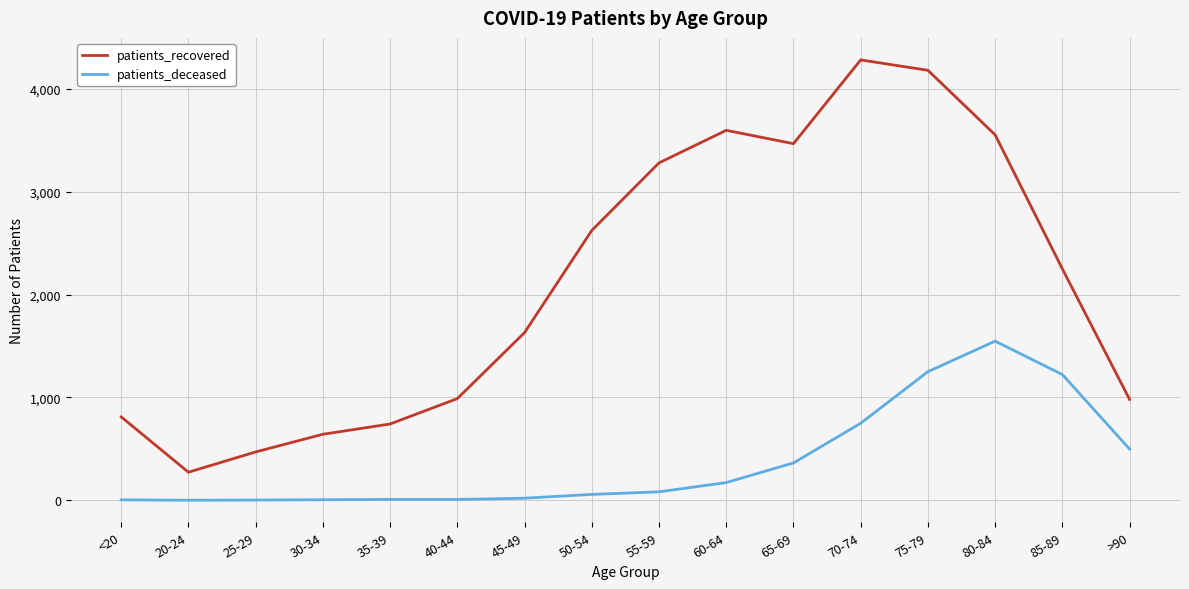

What is the sum of the patients_recovered values at 30-34 and 85-89?

2893